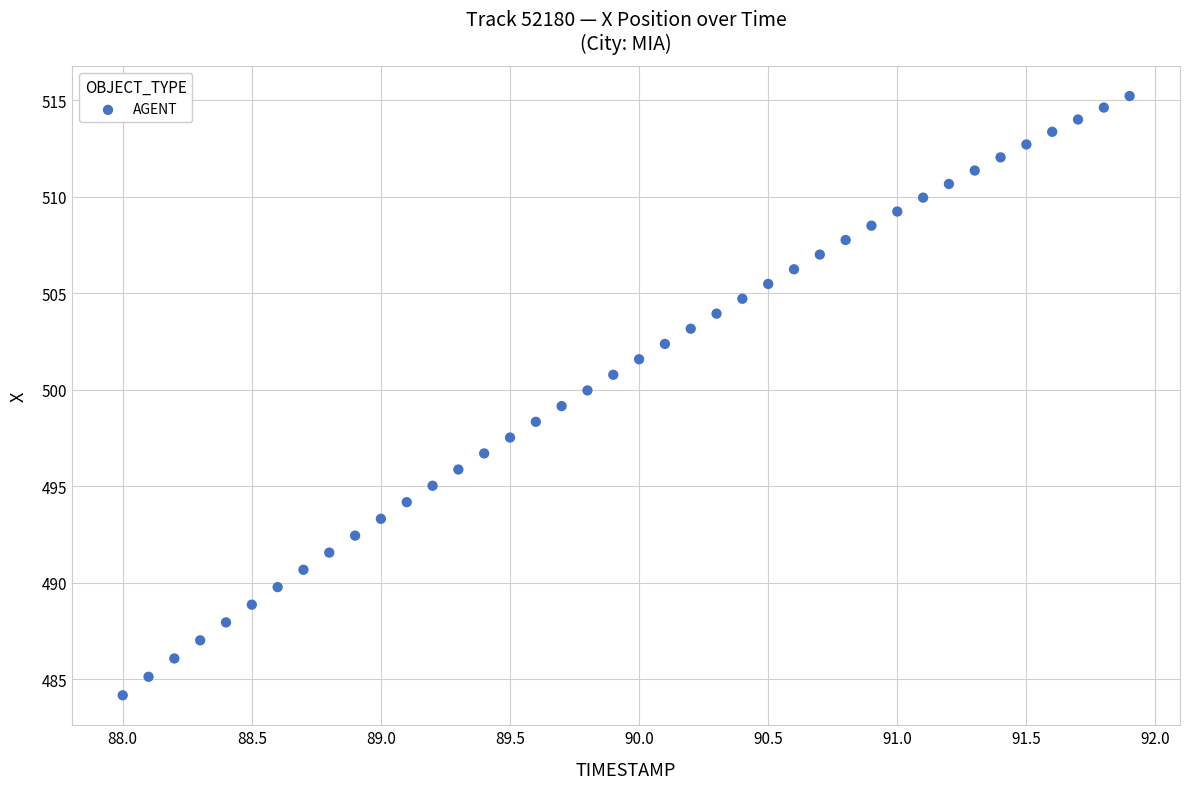

What is the range of X values (max minus min)?

3.9